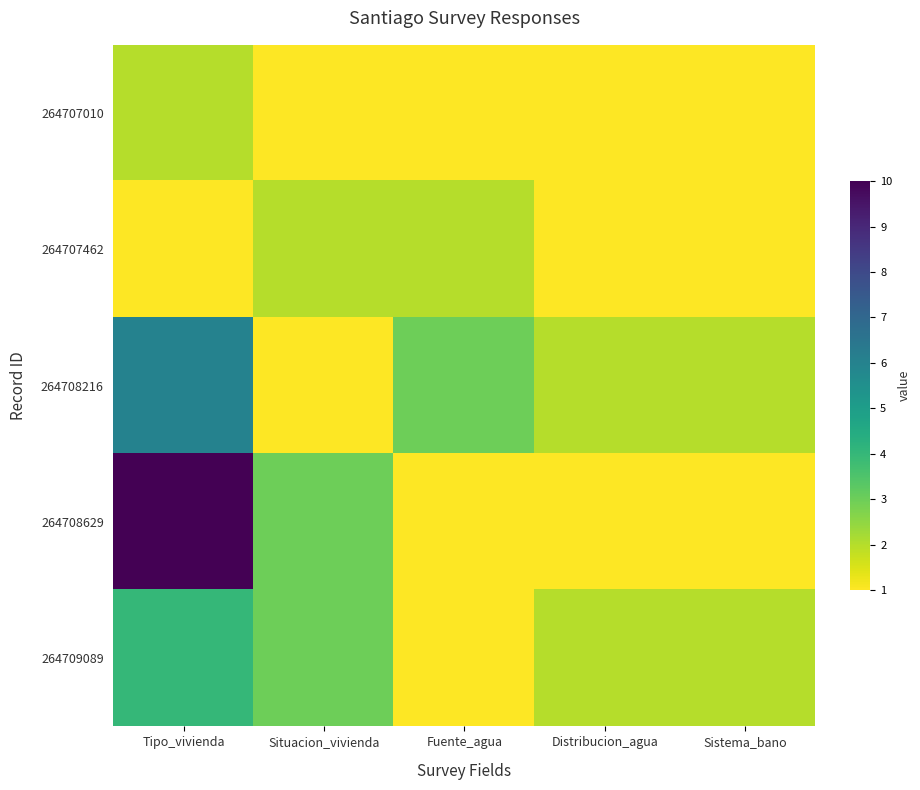

At which category does the chart reach its minimum across all series?

Situacion_vivienda